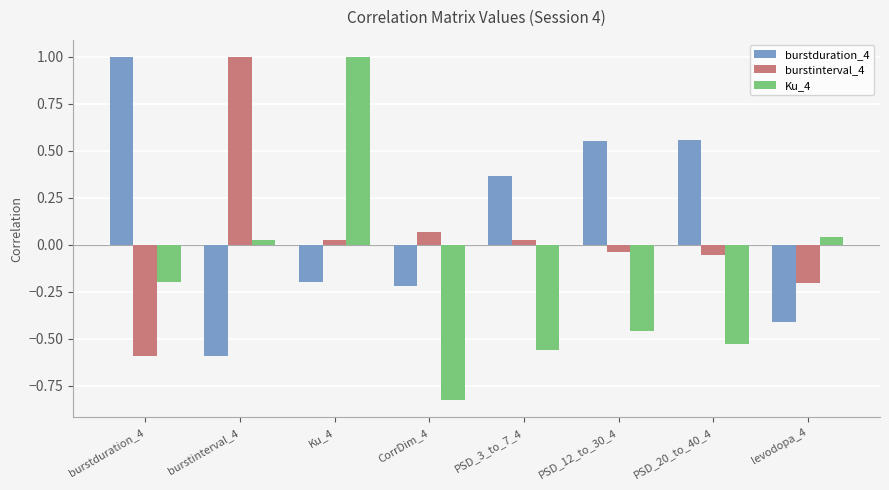

What is the sum of all burstduration_4 values?

1.1